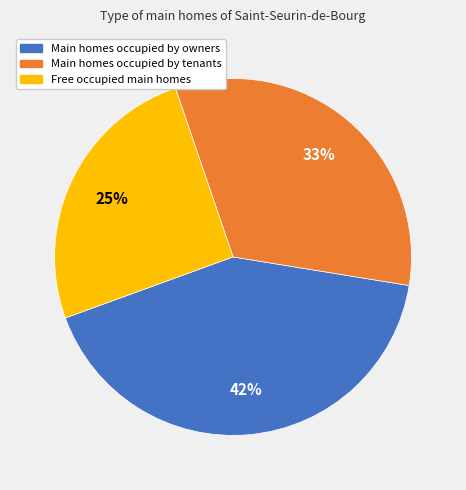

Is there a majority slice in this chart?

No